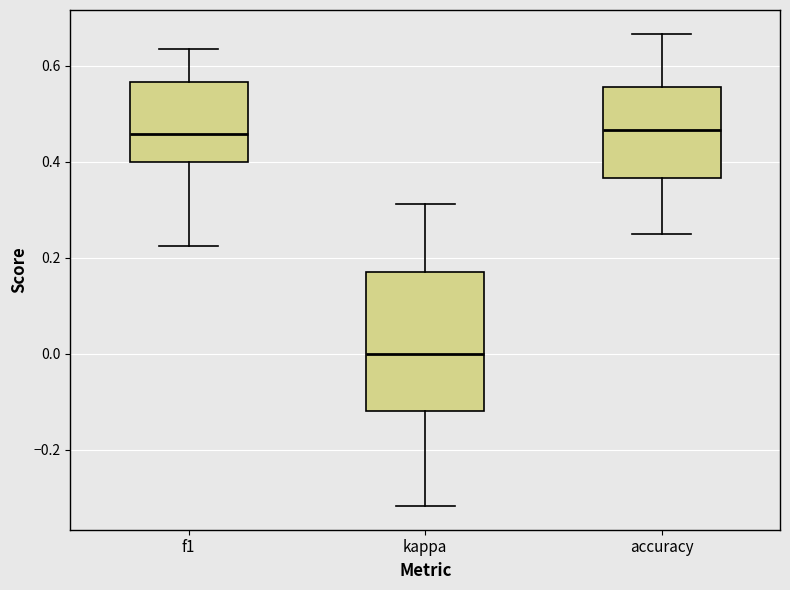

Reading left to right, read every box against the y-axis: the position of its median line, the range the box covers, and the ends of its whiskers. The values are not printed on the chart, so give them approximately, as read against the axis.

f1: median 0.46, box 0.40 to 0.56, whiskers 0.22 to 0.64
kappa: median 0.00, box -0.12 to 0.16, whiskers -0.32 to 0.32
accuracy: median 0.46, box 0.36 to 0.56, whiskers 0.26 to 0.66